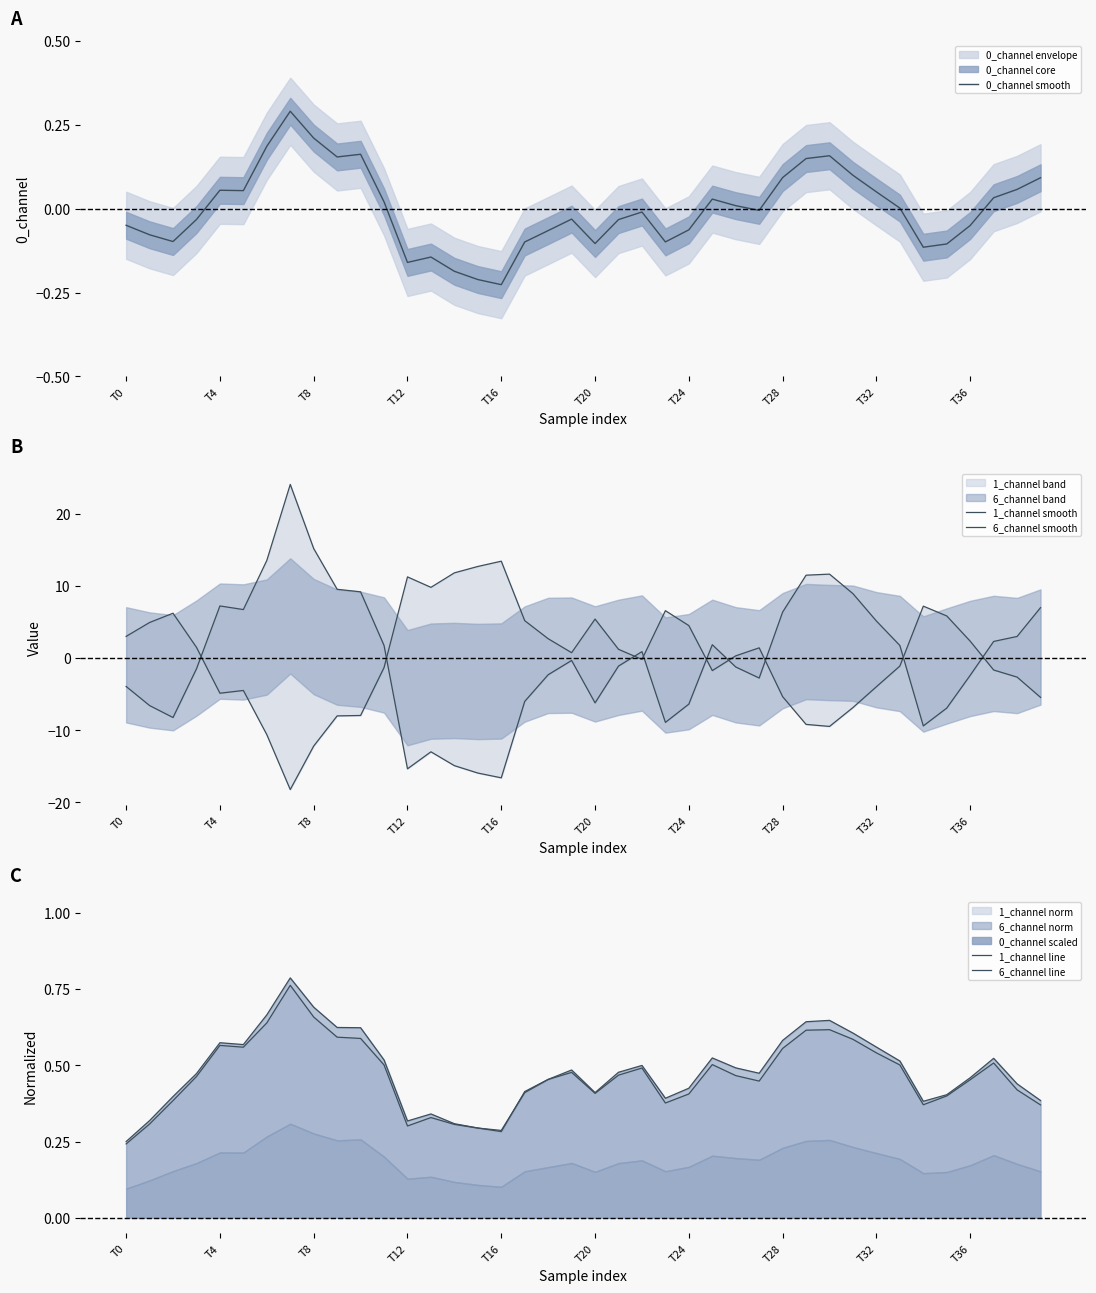

Between 15 and 38, which is larger?

38